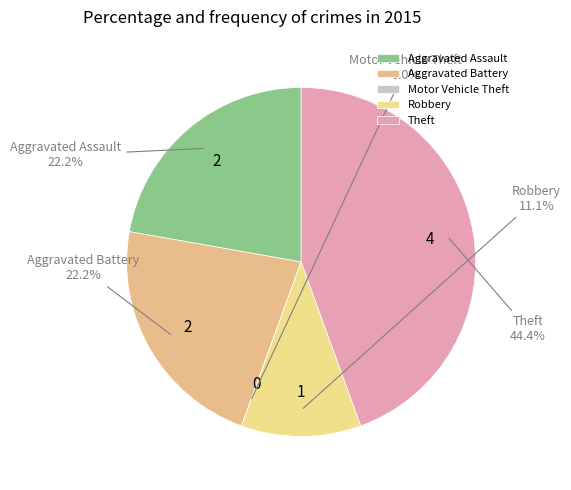

Is it true that Aggravated Battery is 11% of the pie?

False